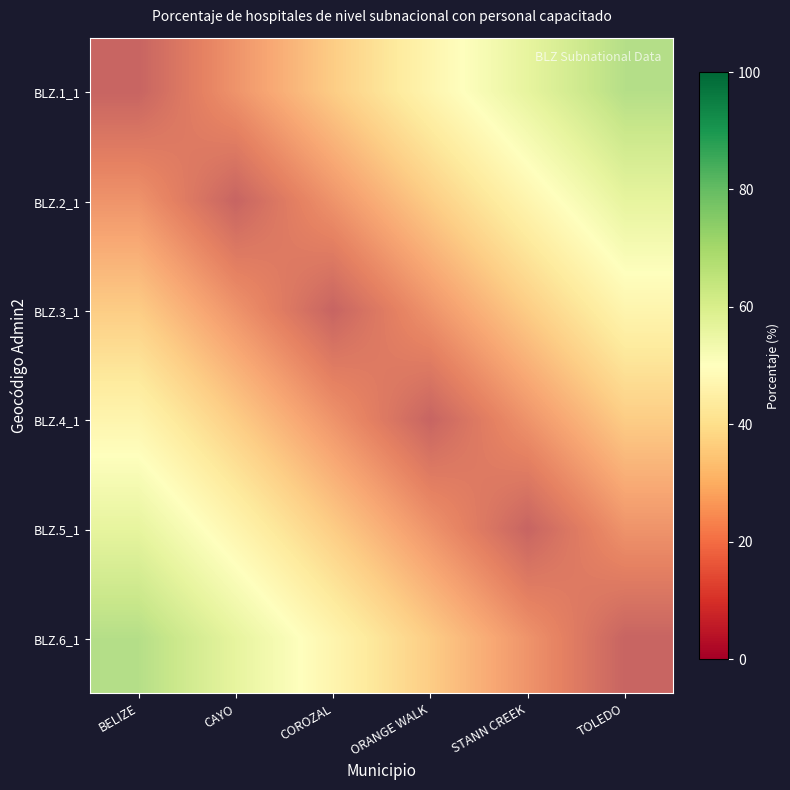

At which label does BLZ.6_1 reach its peak?

BELIZE